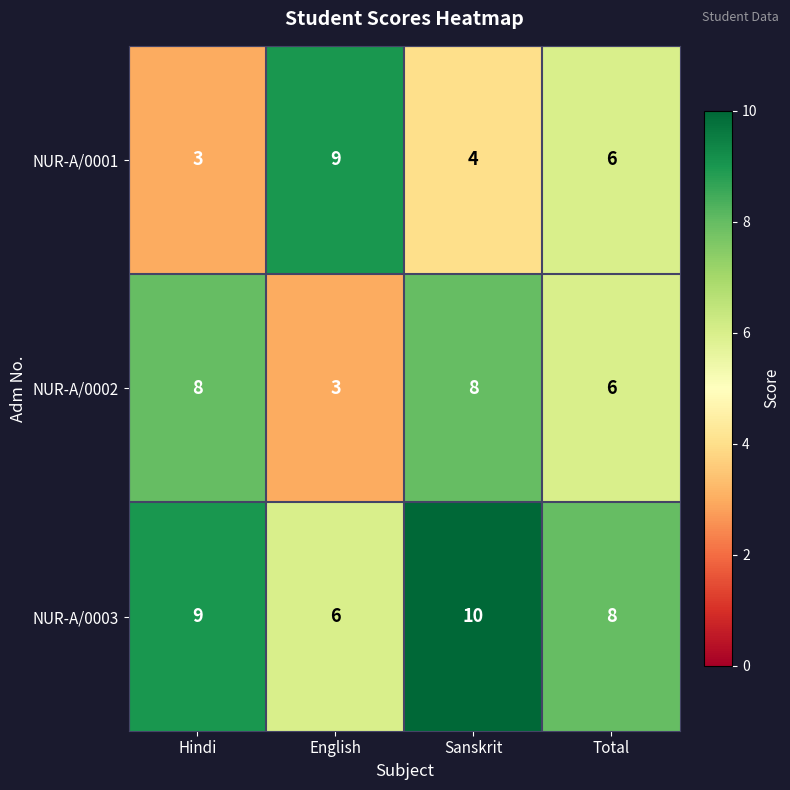

What is the average value of the NUR-A/0003 series?

8